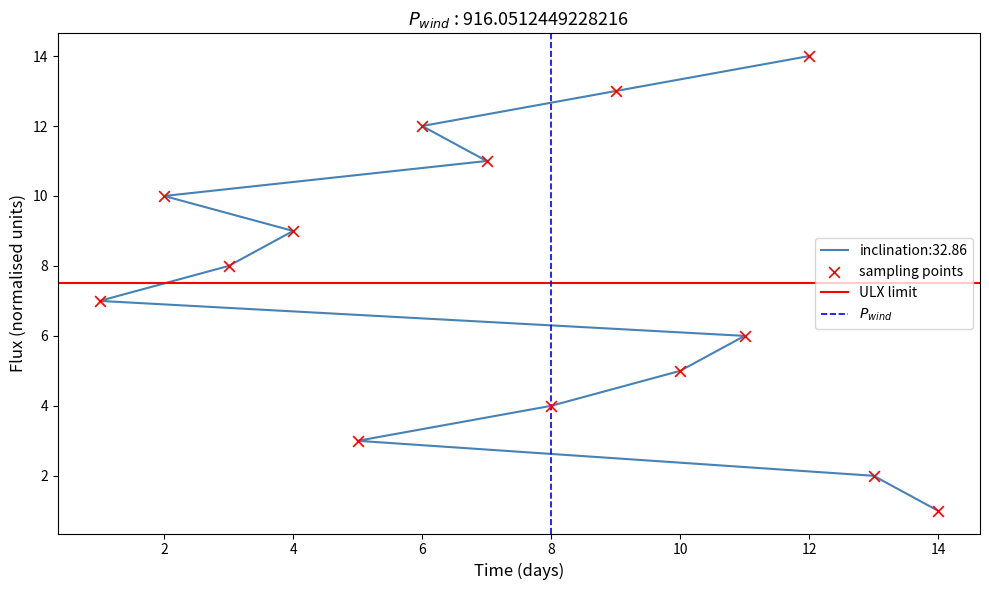

What is the change in value from 5 to 2?

+7